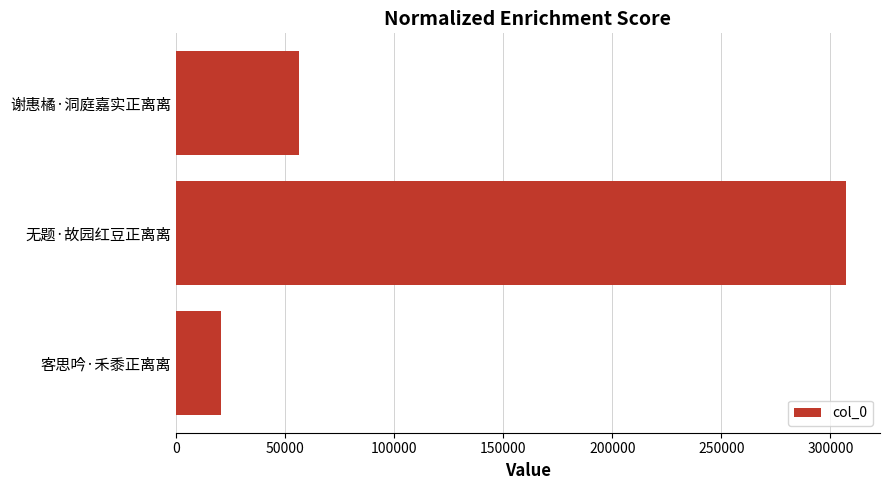

List the labels in order of value, smallest first.

客思吟·禾黍正离离, 谢惠橘·洞庭嘉实正离离, 无题·故园红豆正离离